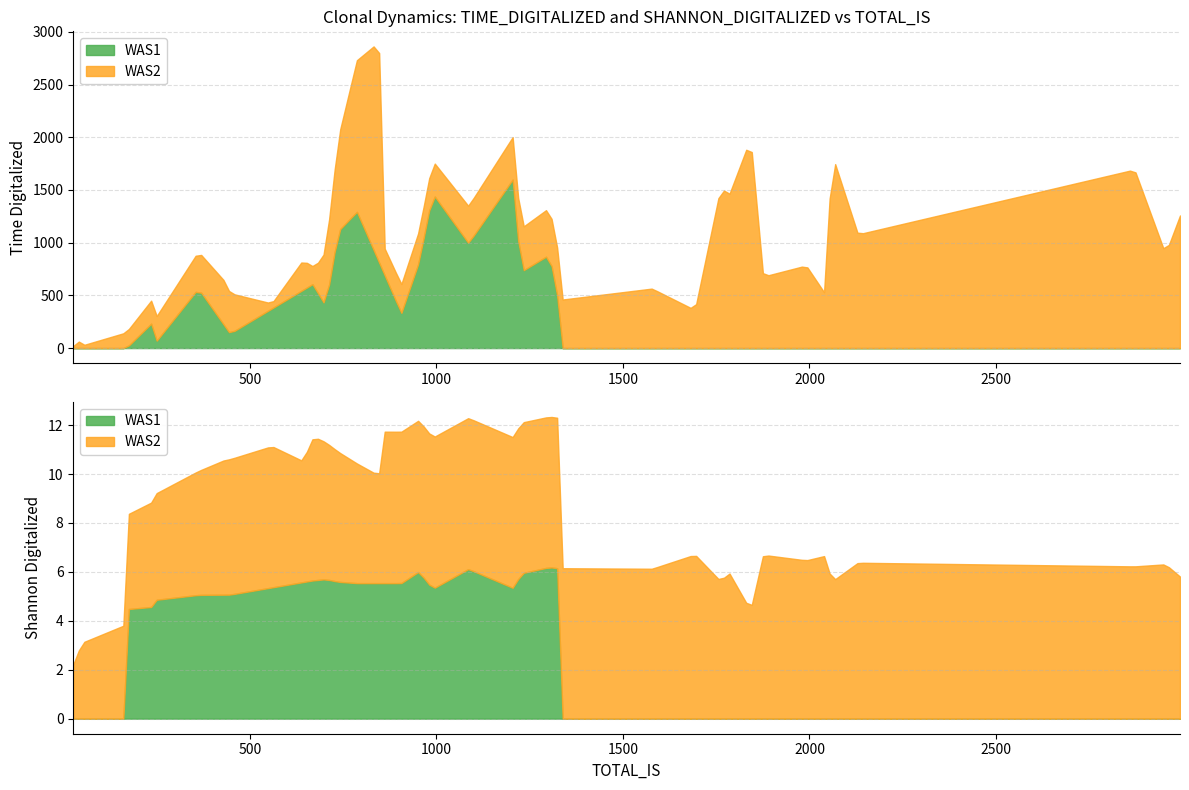

True or false: SHANNON_DIGITALIZED has more than 2 points higher than both neighbors.

True